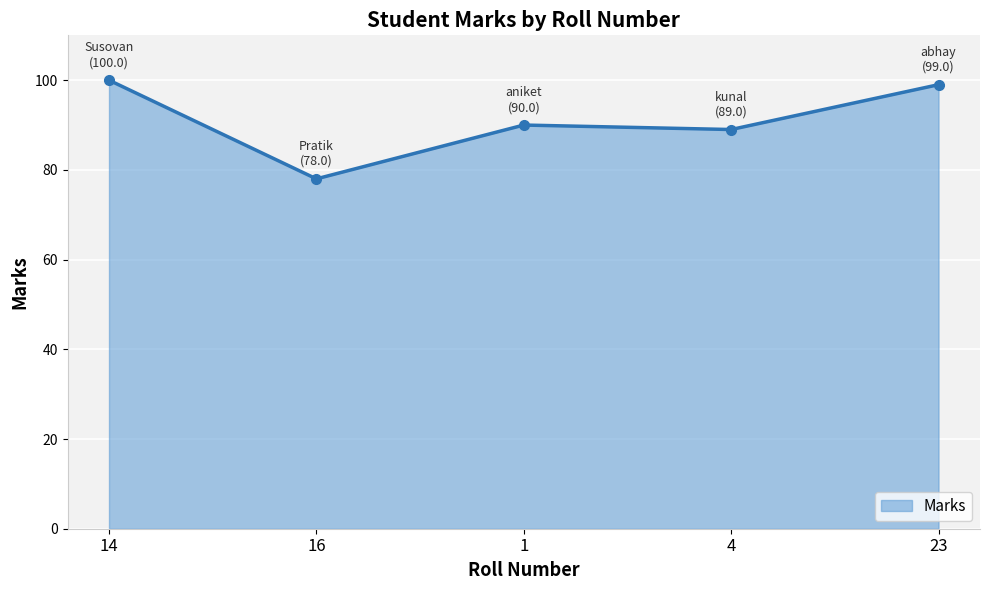

How many interior local valleys (lower than both neighbors) does the data have?

2